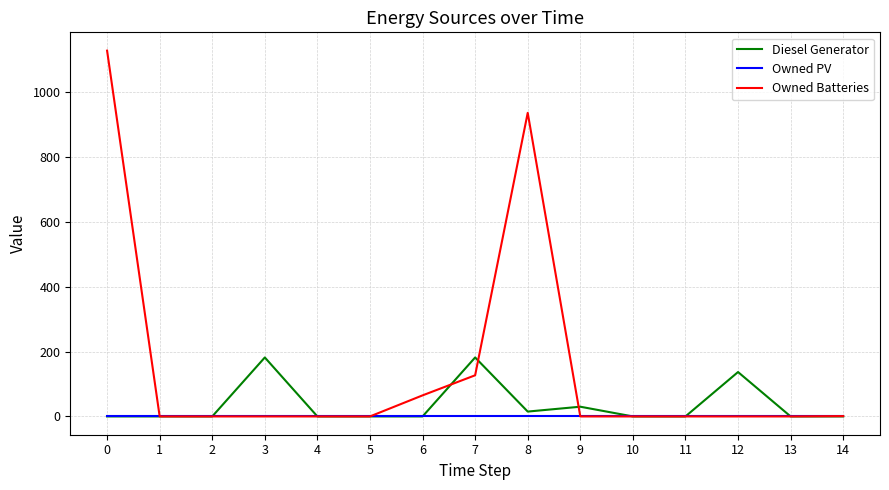

True or false: Owned Batteries has a value of 1 at 14.

True